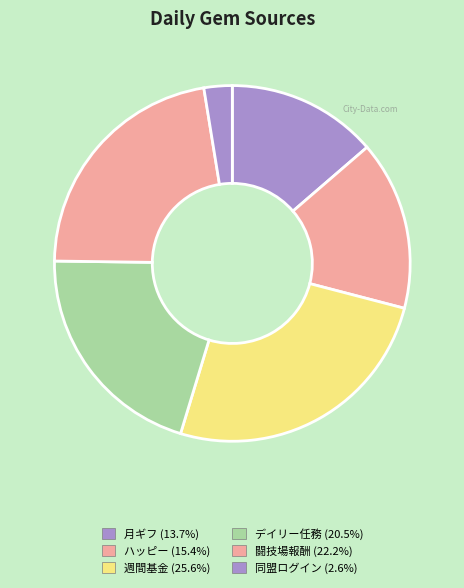

To the nearest percent, what is the difference between the 月ギフ and 同盟ログイン slice percentages?

11%